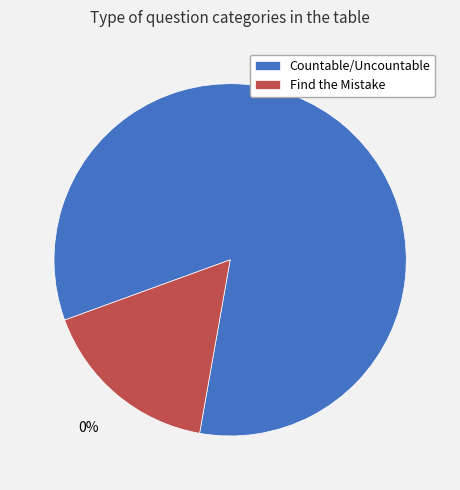

Between Find the Mistake and Countable/Uncountable, which is larger?

Countable/Uncountable